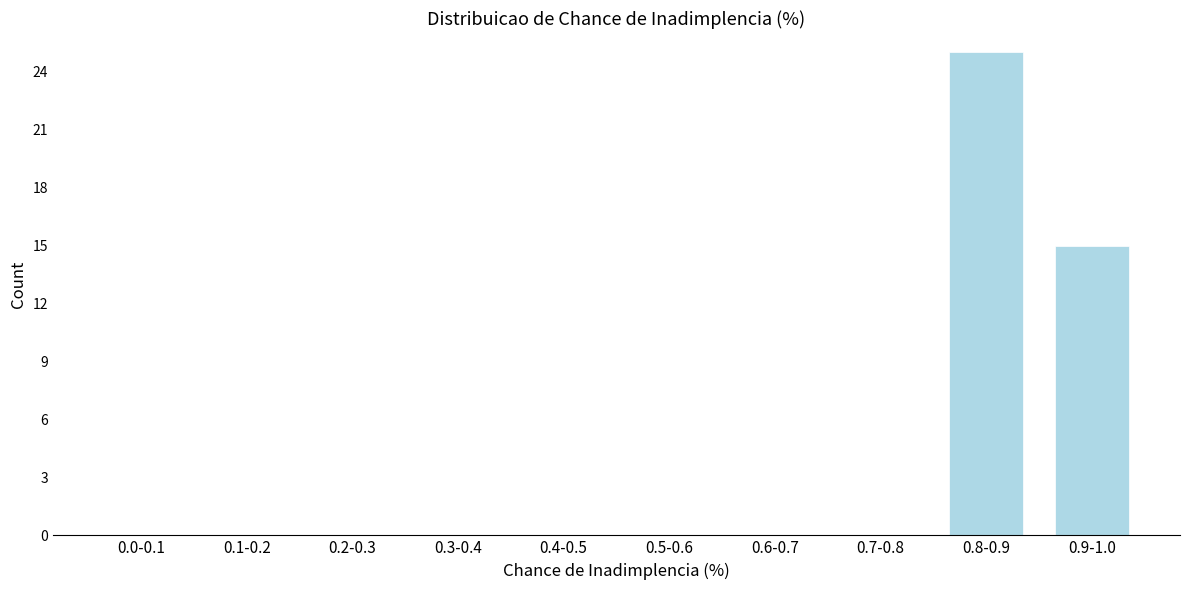

Reading right to left, extract all data points from this chart.

0.9-1.0=15	0.8-0.9=25	0.7-0.8=0	0.6-0.7=0	0.5-0.6=0	0.4-0.5=0	0.3-0.4=0	0.2-0.3=0	0.1-0.2=0	0.0-0.1=0